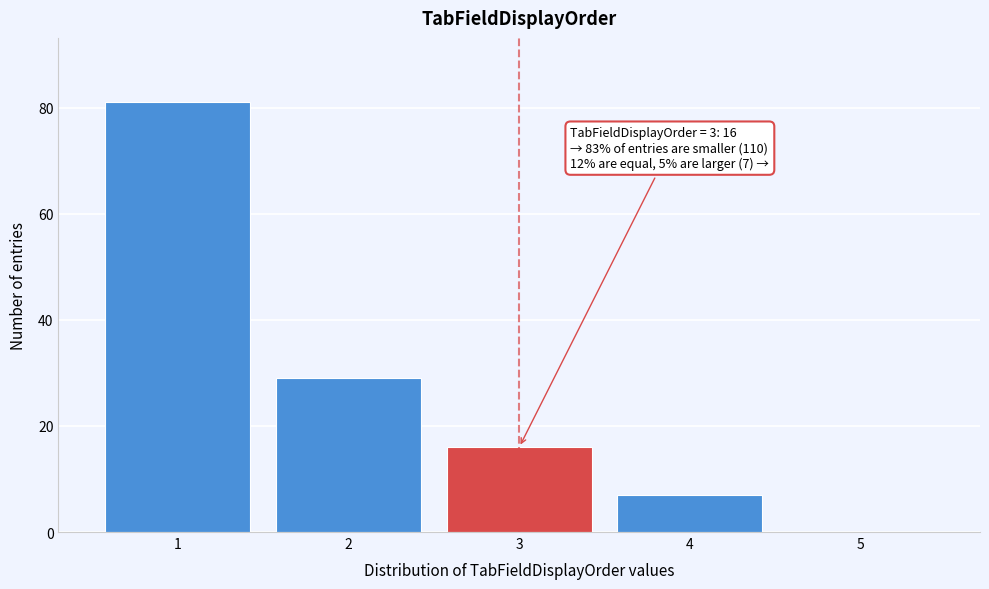

Reading left to right, transcribe all the data shown in this chart.

1=81	2=29	3=16	4=7	5=0